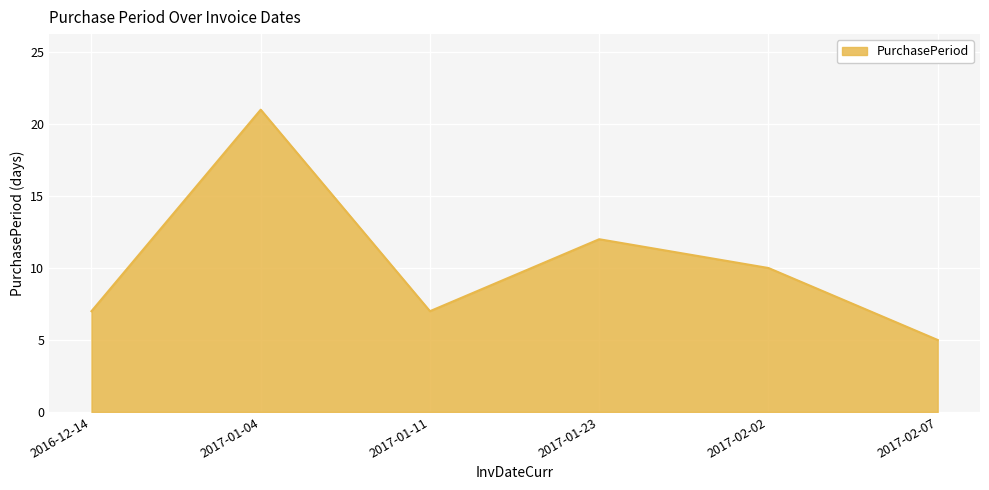

Count the number of data series in this chart.

1